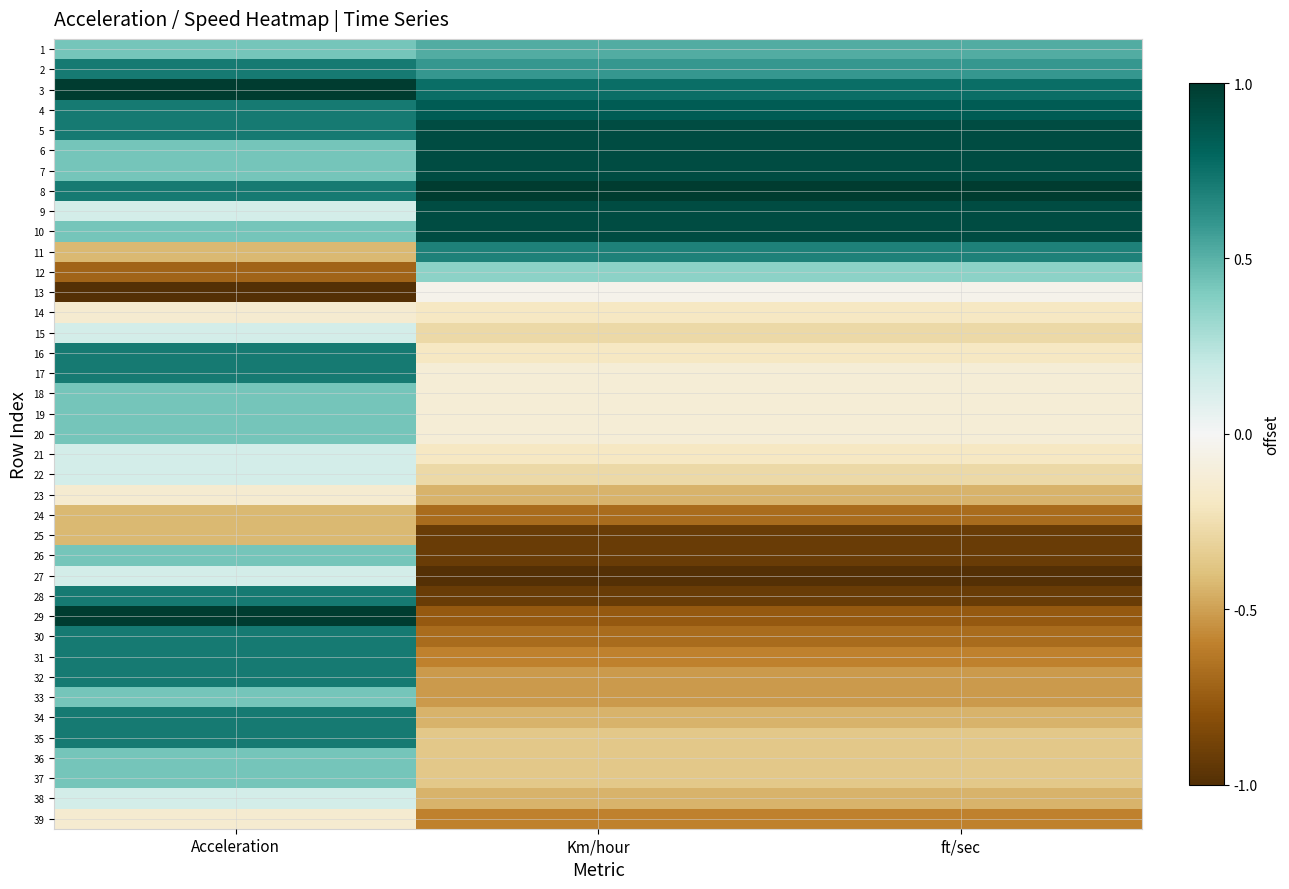

What is the spread (max minus min) of values at ft/sec?

2.0